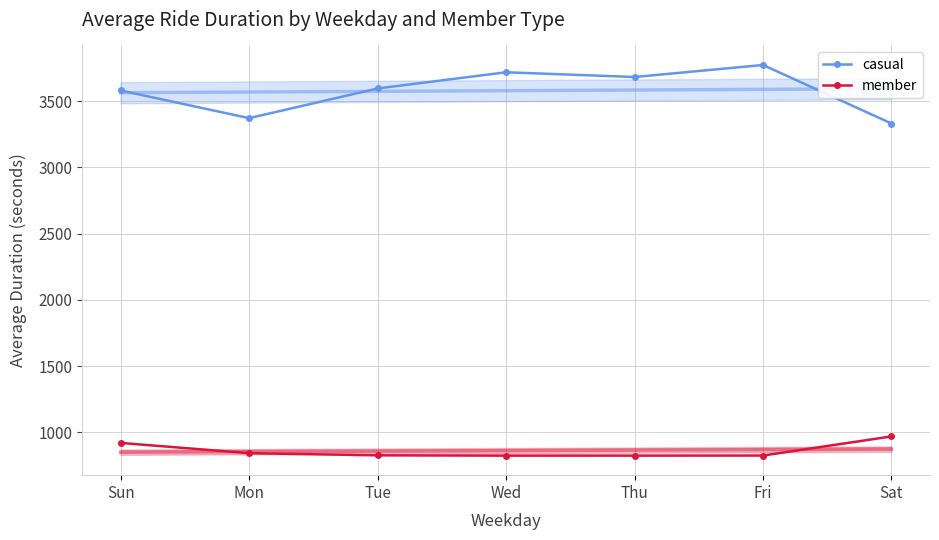

What value does the casual series have at Thu?

3683.0